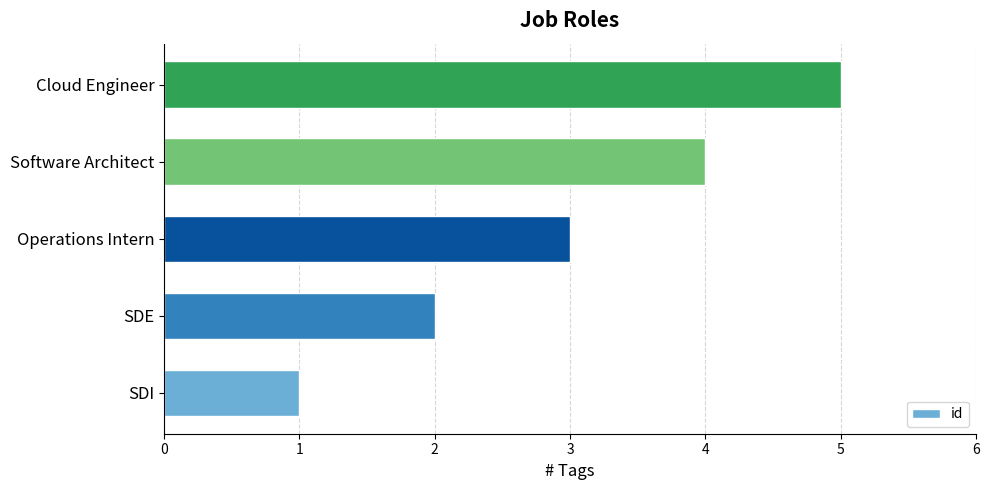

Between Operations Intern and Cloud Engineer, which is larger?

Cloud Engineer